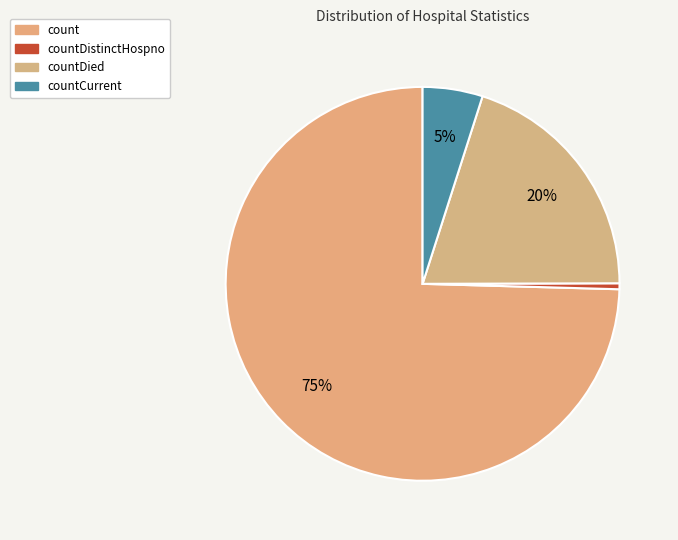

What percentage is the count slice, to the nearest percent?

75%